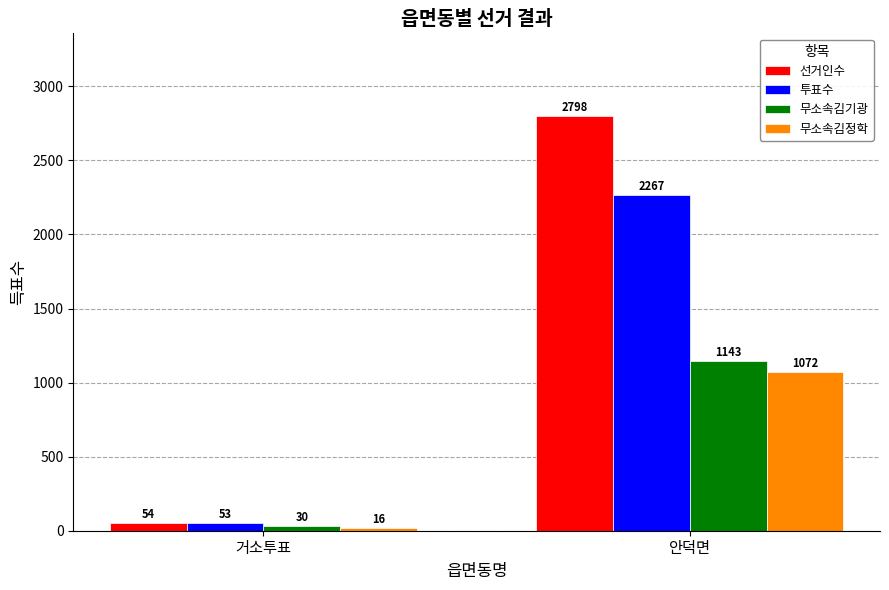

What is the label of the 1st bar from the right?

안덕면